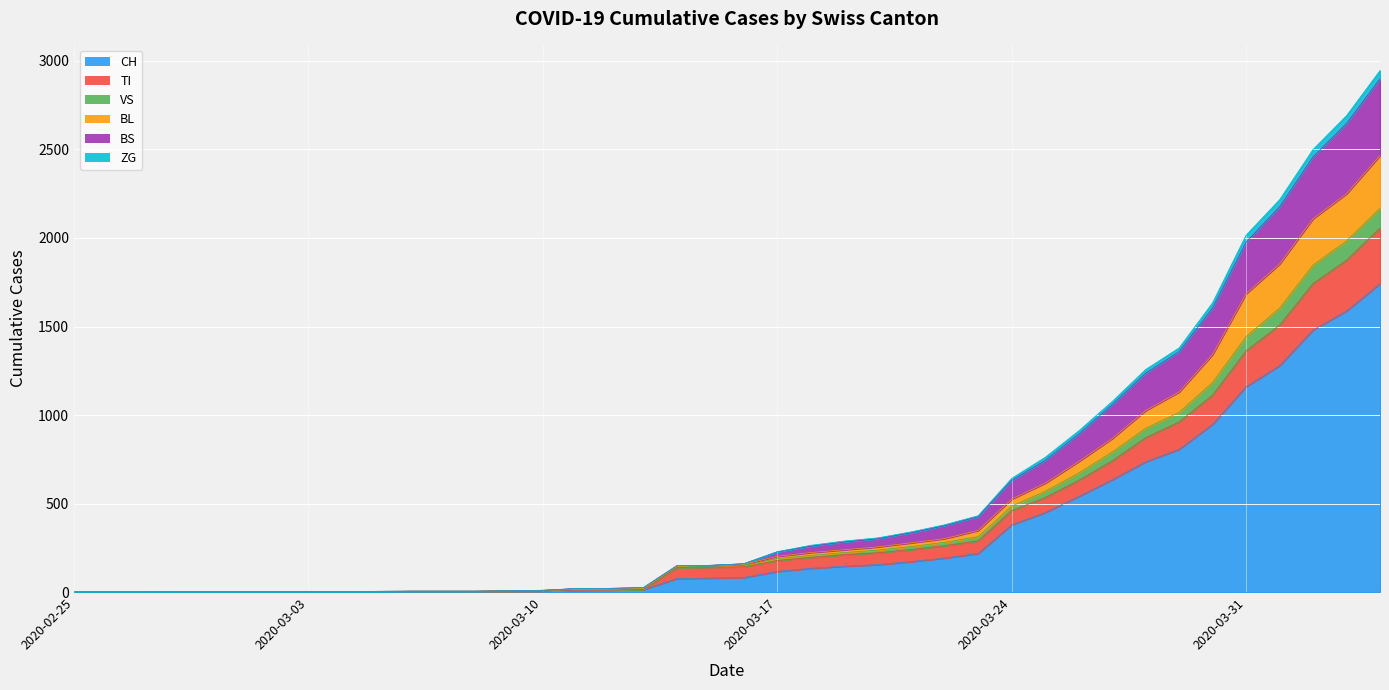

What is the highest value of the CH series?

1742